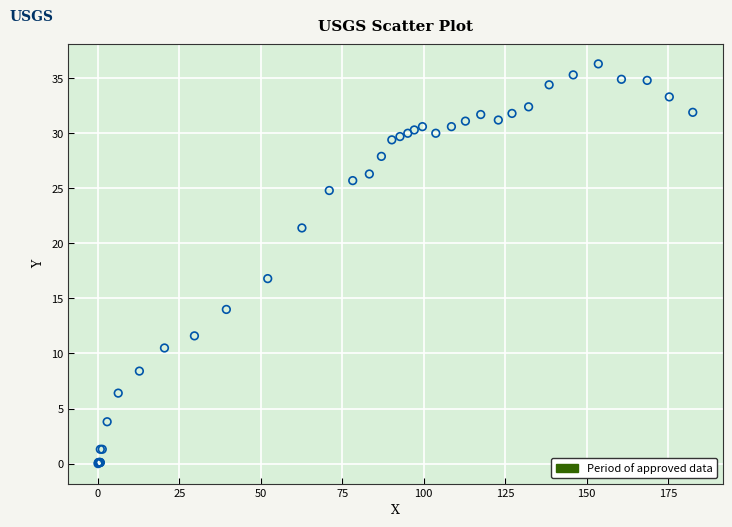

What Y value in the scatter plot is closest to 18?

16.8